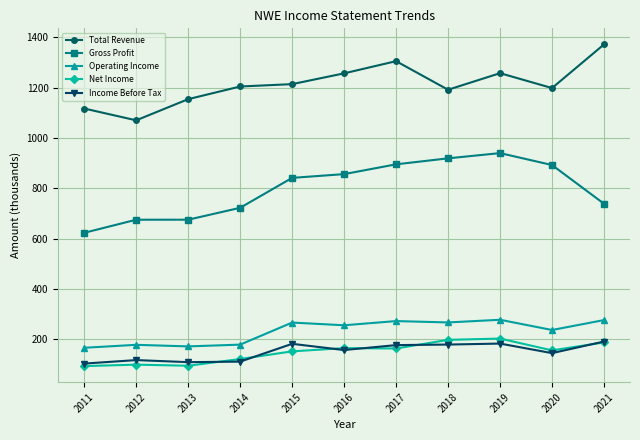

What are all the series names shown in the legend?

Total Revenue, Gross Profit, Operating Income, Net Income, Income Before Tax